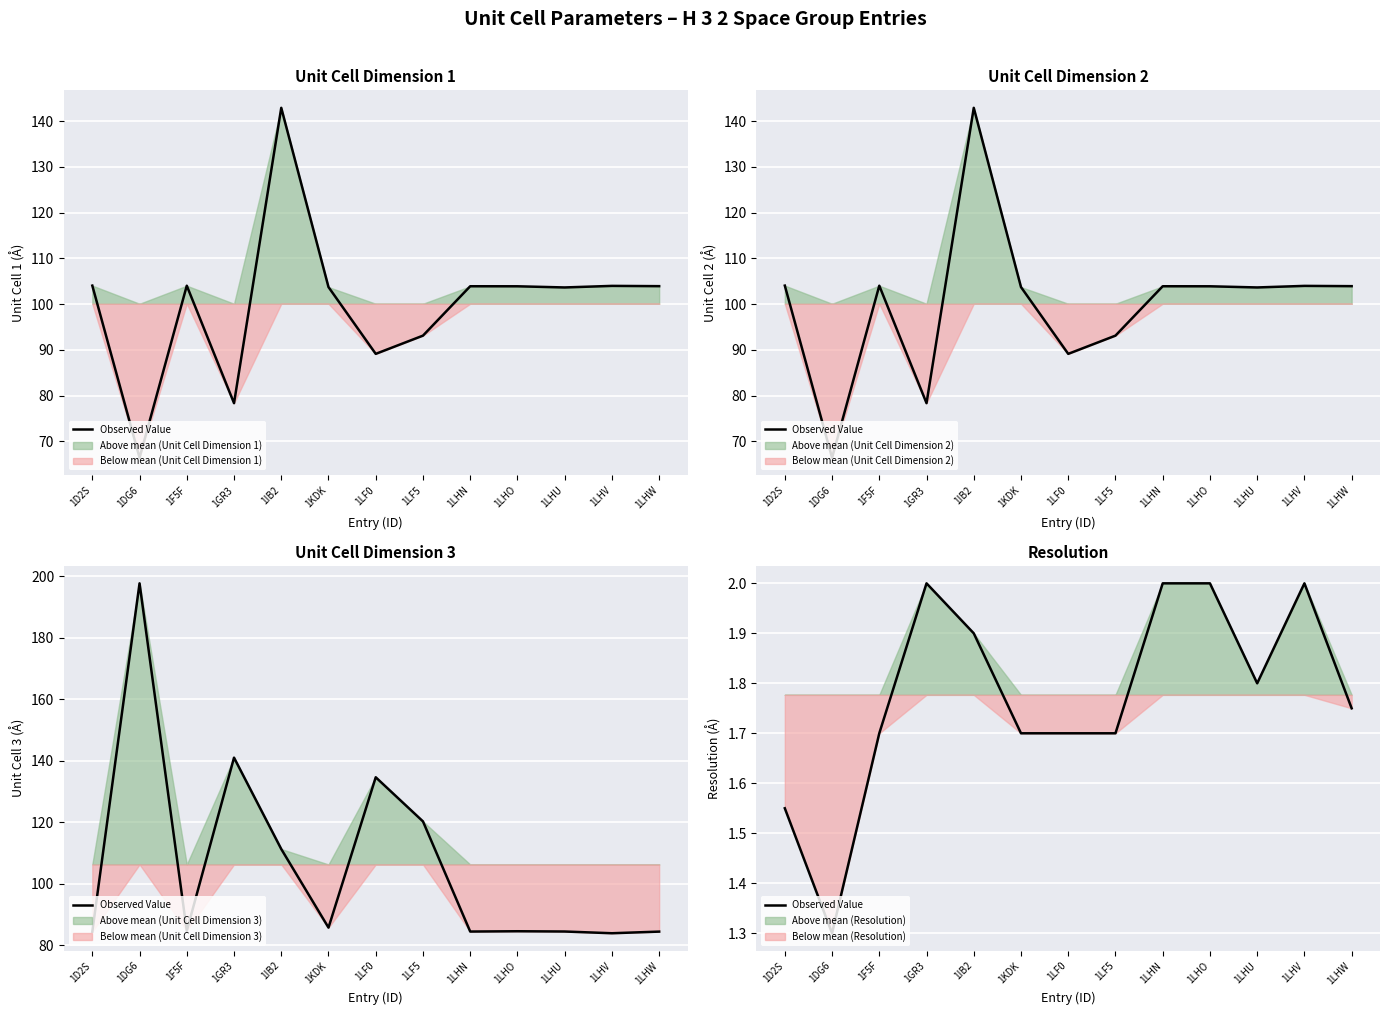

List the labels in order of value, largest first.

1GR3, 1LHN, 1LHO, 1LHV, 1IB2, 1LHU, 1LHW, 1F5F, 1KDK, 1LF0, 1LF5, 1D2S, 1DG6